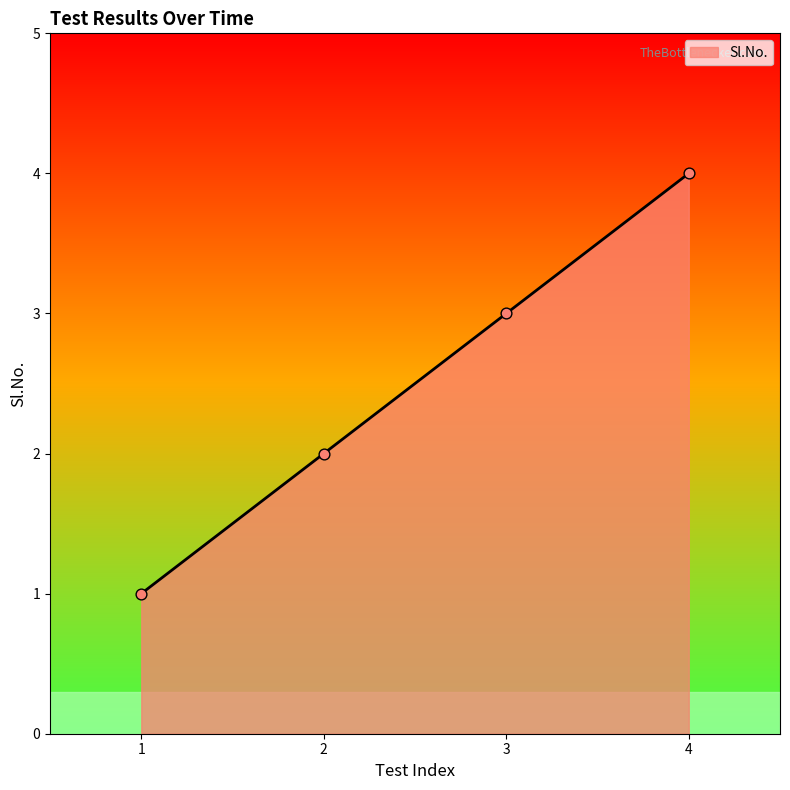

What is the change in value from 2 to 4?

+2